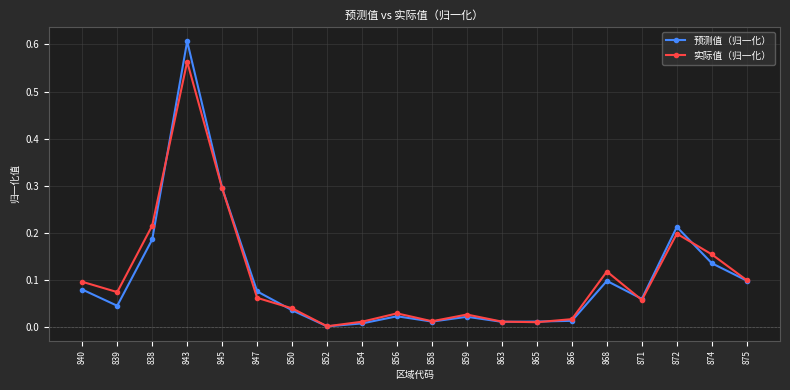

List the series in order of their peak value, lowest first.

实际值（归一化）, 预测值（归一化）